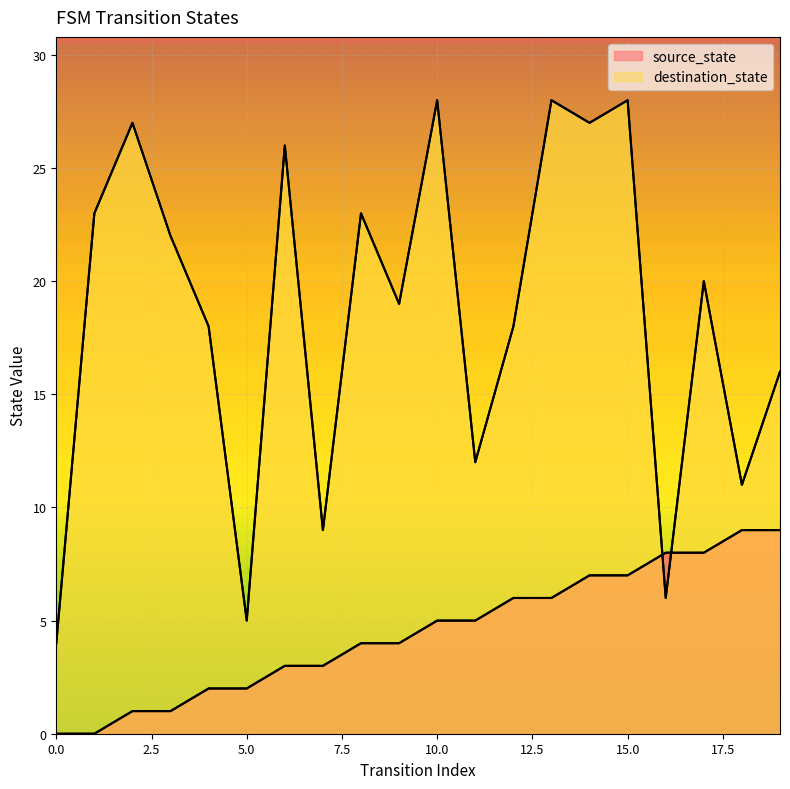

What is the average value of the source_state series?

4